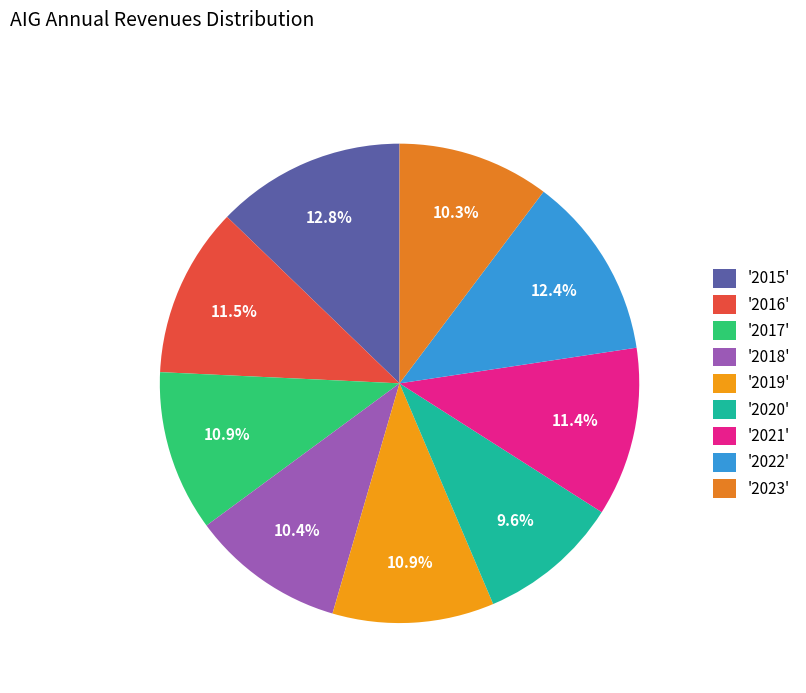

How many slices are in this pie chart?

9